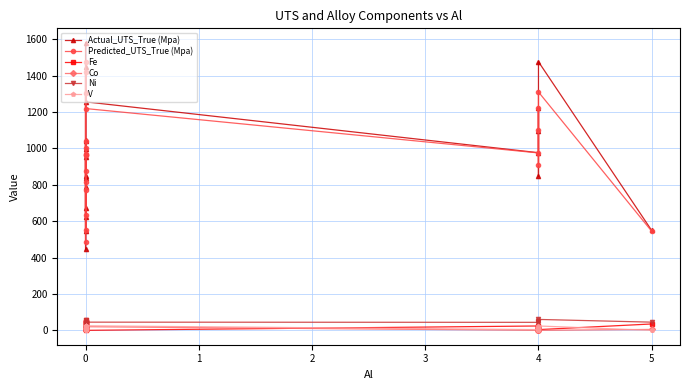

What are all the series names shown in the legend?

Actual_UTS_True (Mpa), Predicted_UTS_True (Mpa), Fe, Co, Ni, V